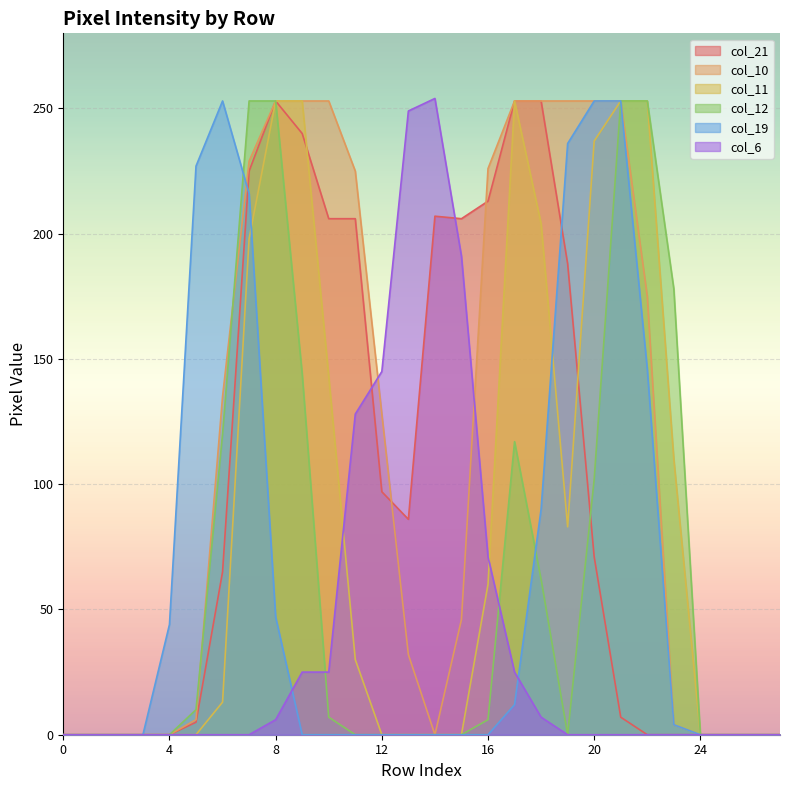

Where is col_11 nearest to the value 126?

23